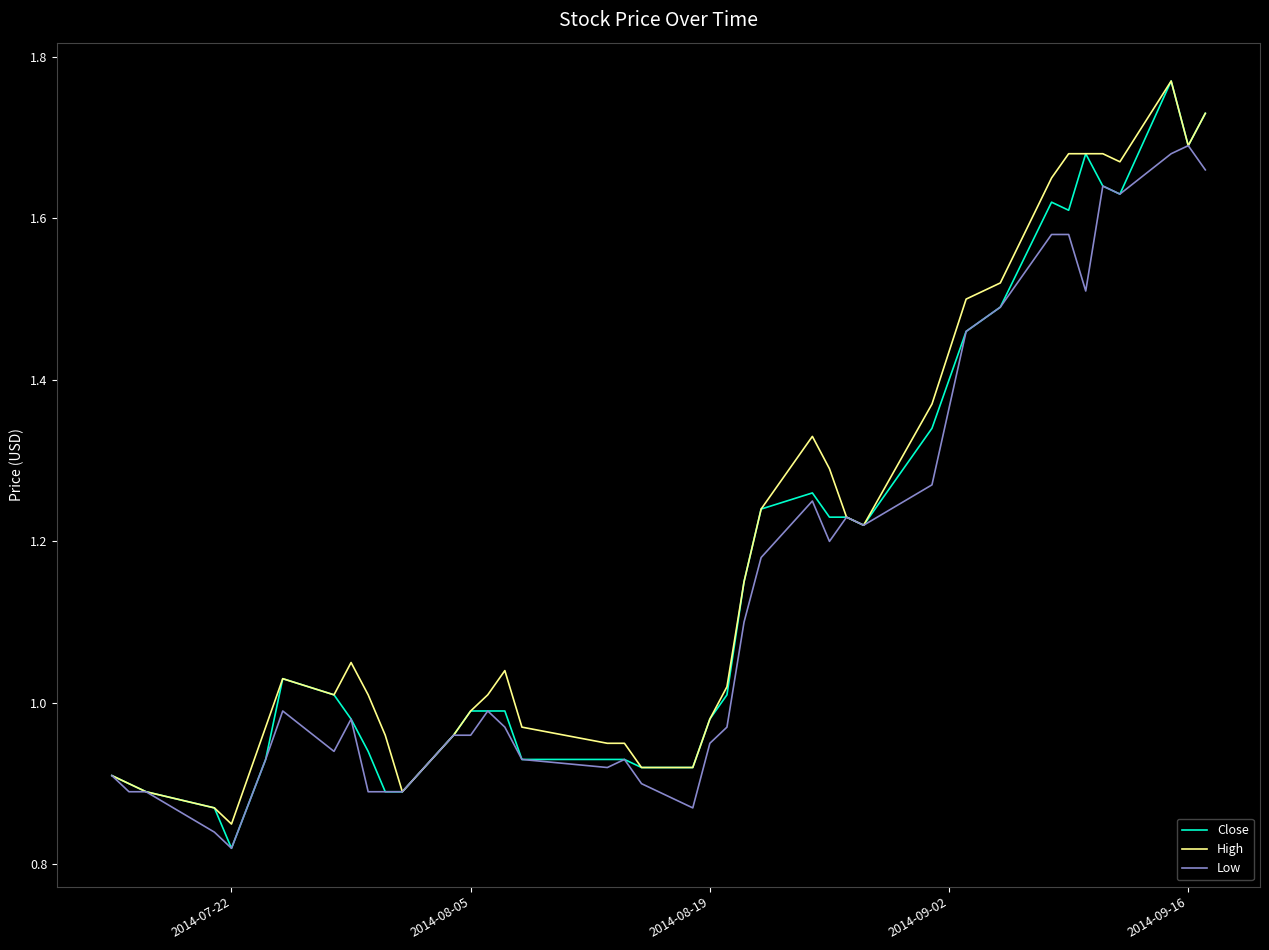

Which series has the largest range (max minus min)?

Close